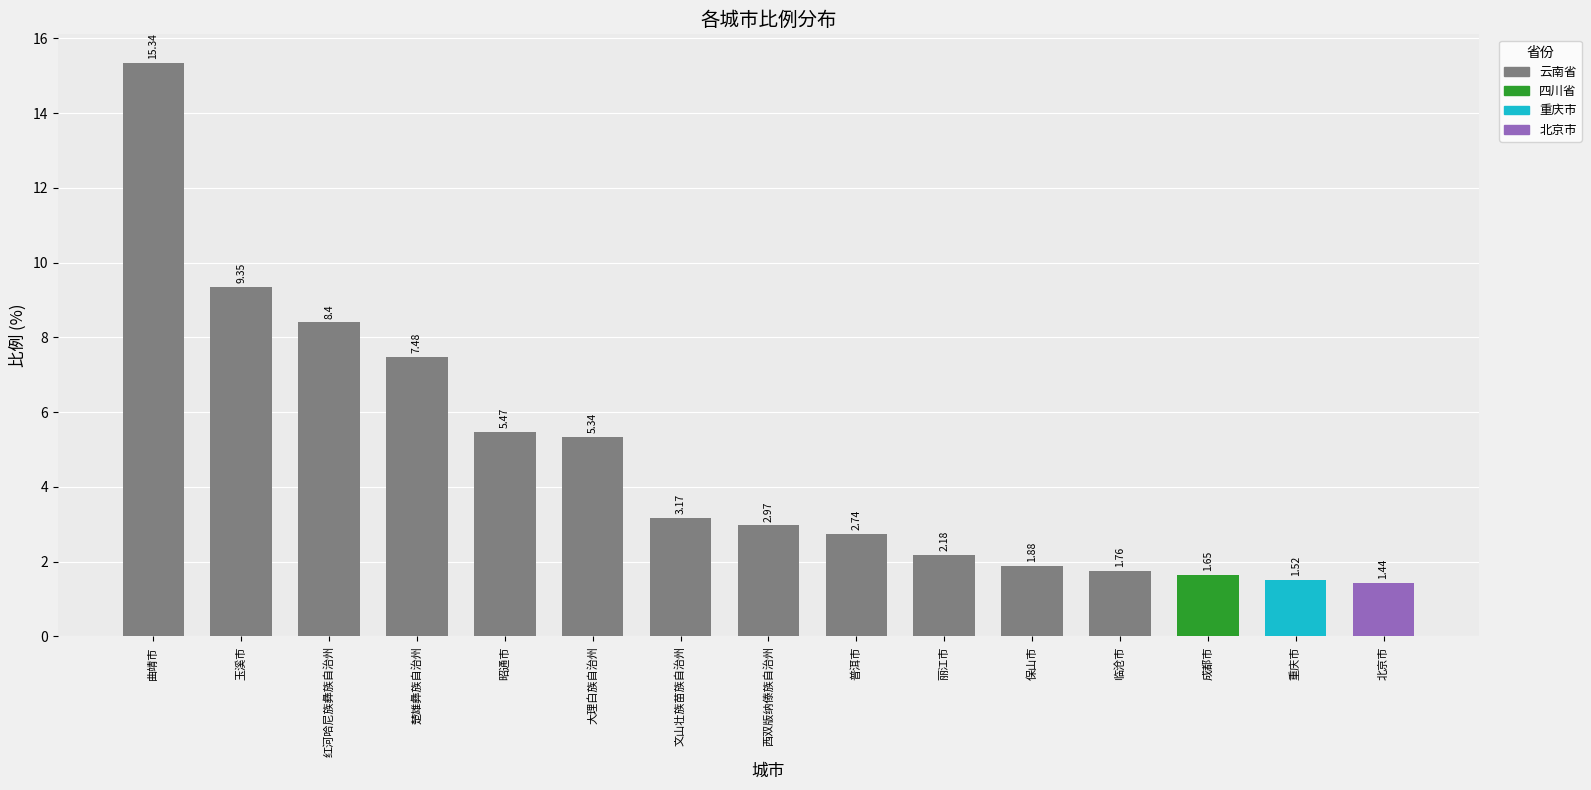

At which label does the data first exceed 5?

曲靖市